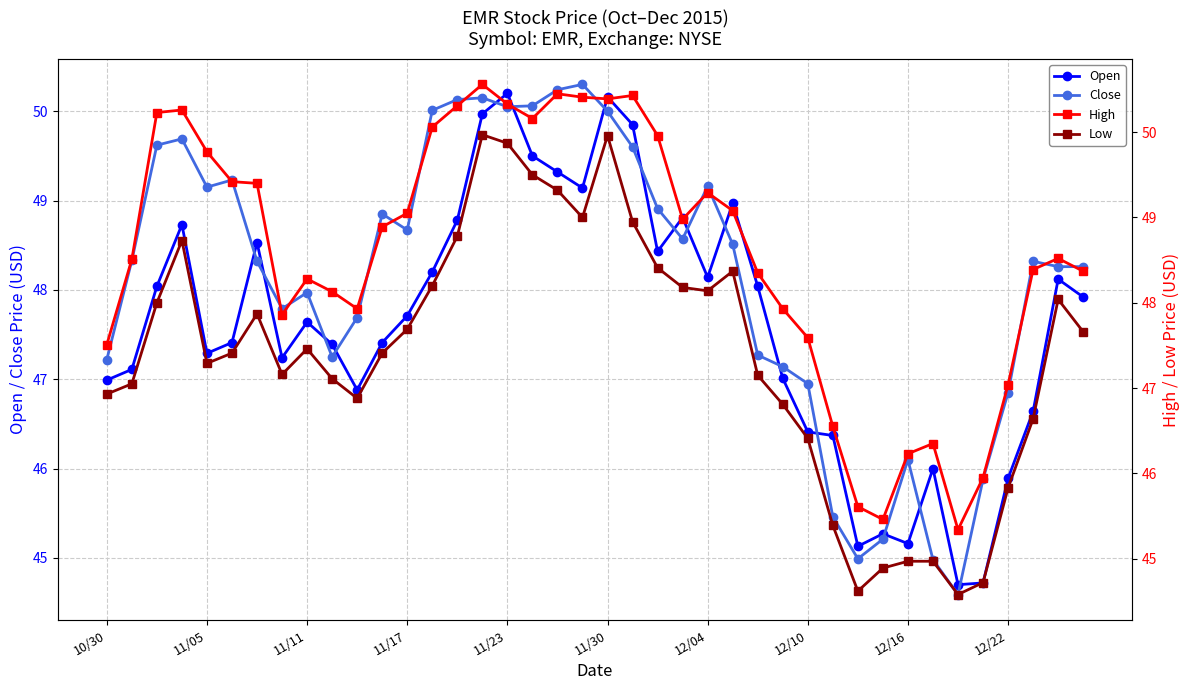

True or false: Close has more than 2 interior local peaks.

True